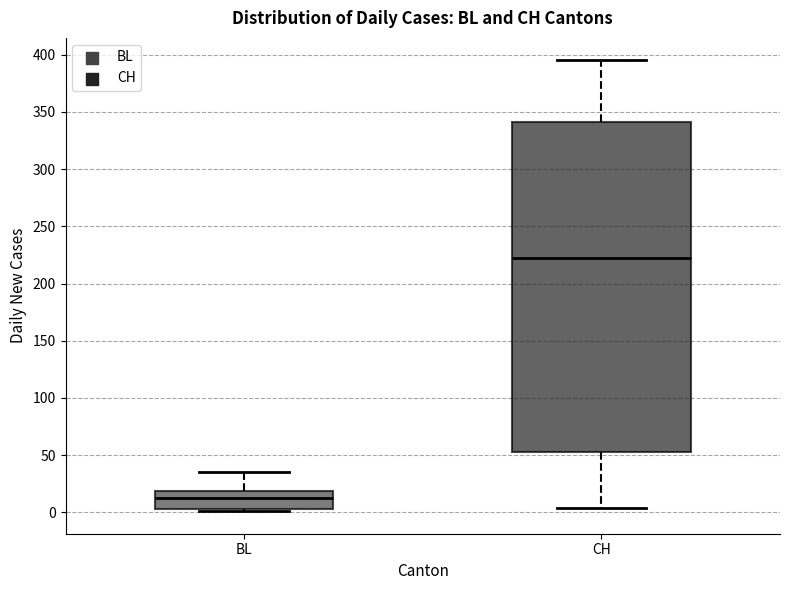

Reading left to right, transcribe this box plot: for each box, give where its median line is, the range the box spans, and where its two whiskers end, as read against the y-axis. The values are not printed on the chart, so give them approximately, as read against the axis.

BL: median 15, box 5 to 20, whiskers 0 to 35
CH: median 220, box 55 to 340, whiskers 5 to 395